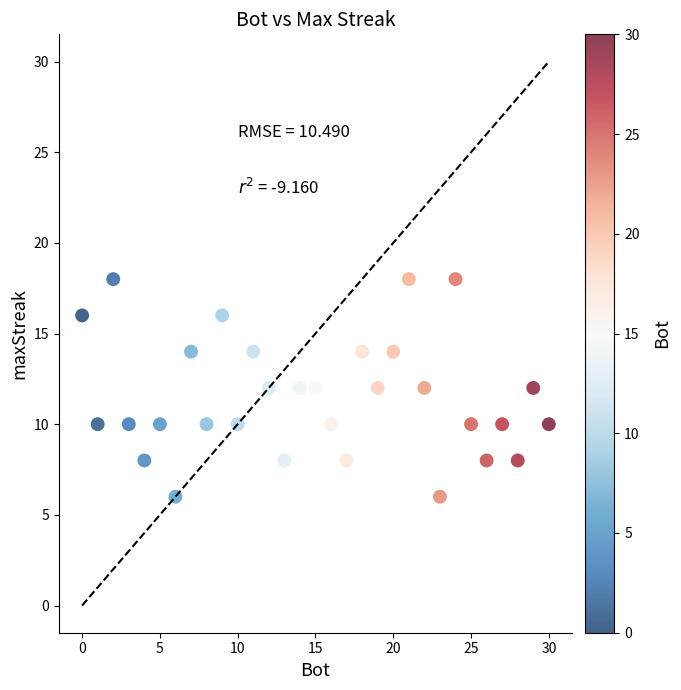

What is the range of X values (max minus min)?

30